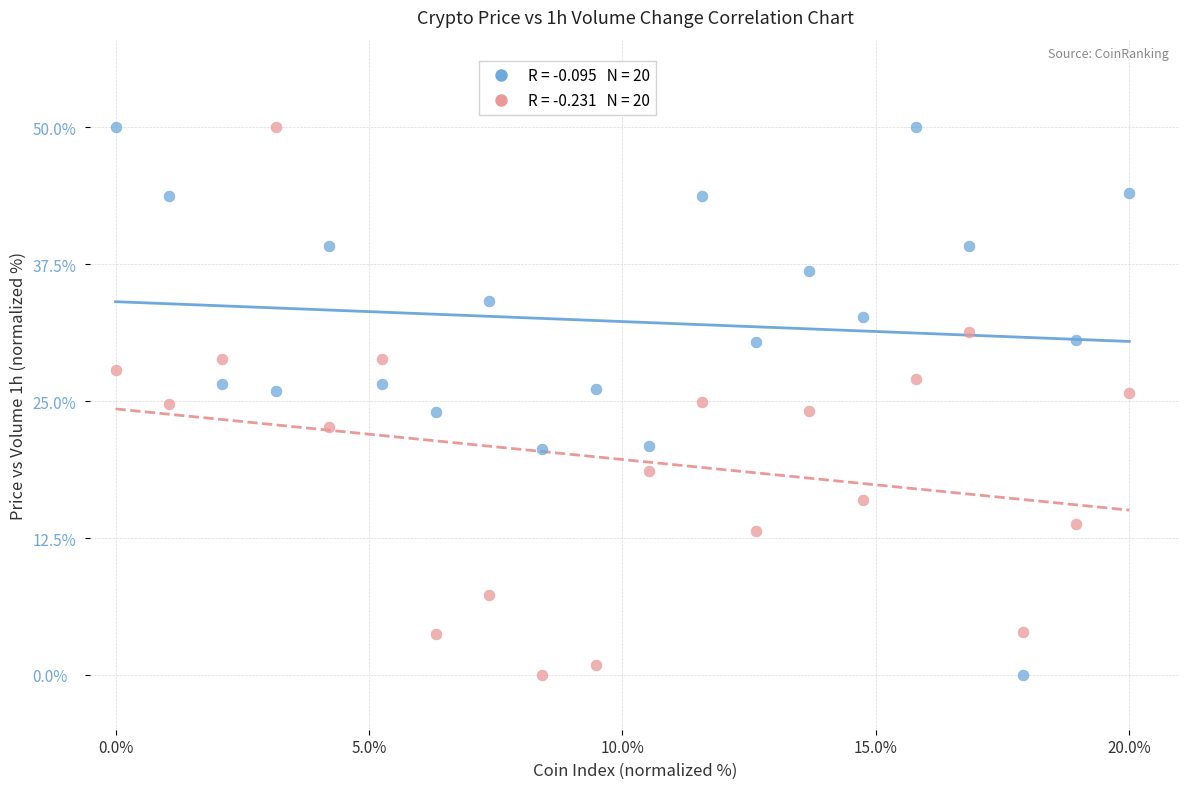

Across all data points, what is the range of X values (max minus min)?

20.0